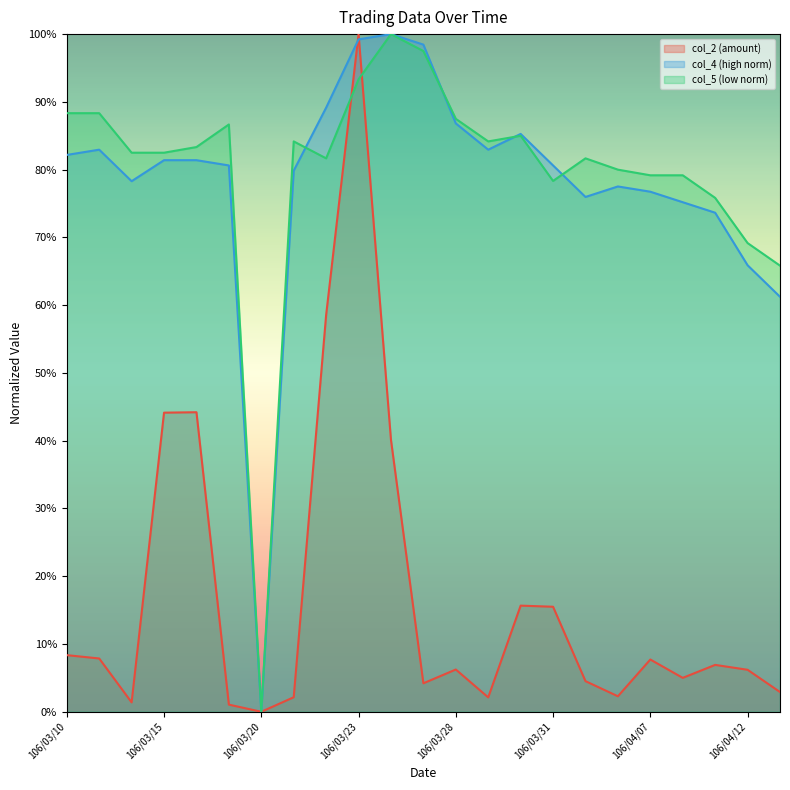

Which series changed the most between 106/03/20 and 106/03/27?

col_4